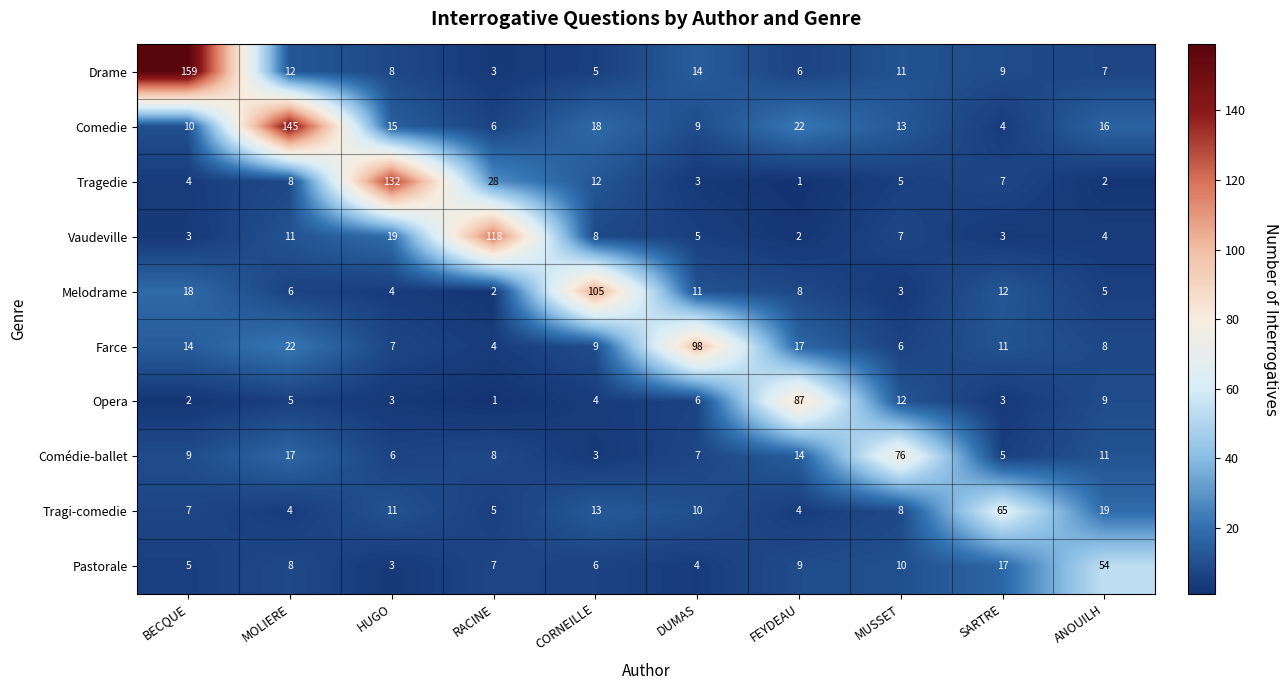

What is the difference between the highest and lowest values at SARTRE?

62